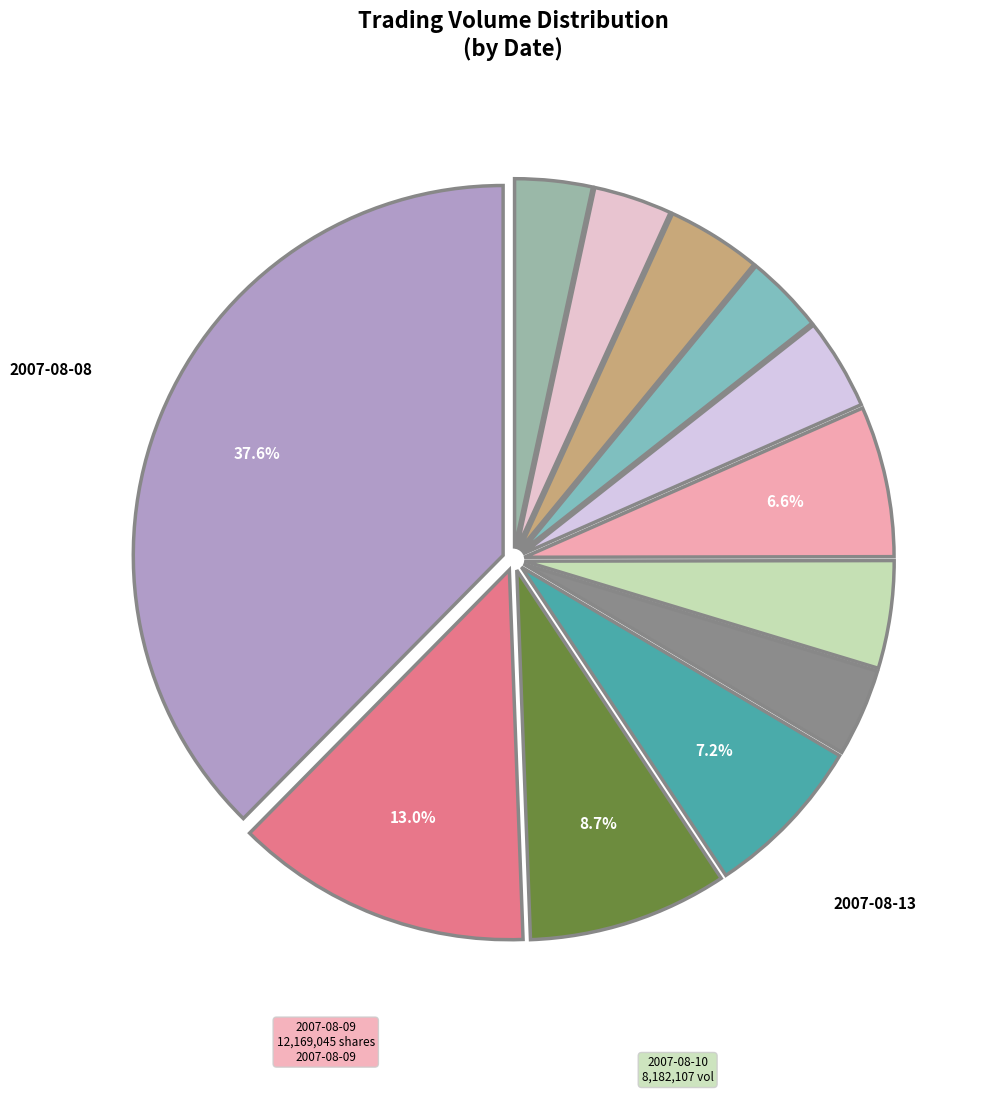

Does any single category account for the majority?

No